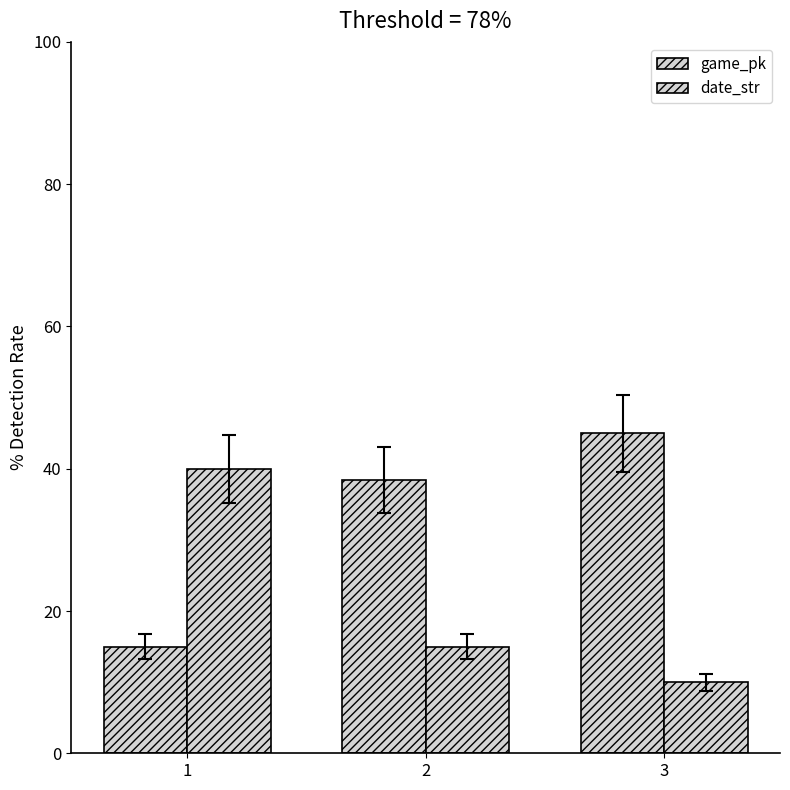

Which category has the lowest value in the date_str series?

3